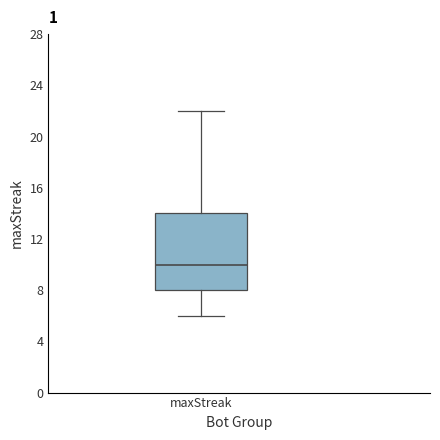

Transcribe this box plot: give where the median line is, the range the box spans, and where the two whiskers end, as read against the y-axis. The values are not printed on the chart, so give them approximately, as read against the axis.

median 10, box 8 to 14, whiskers 6 to 22